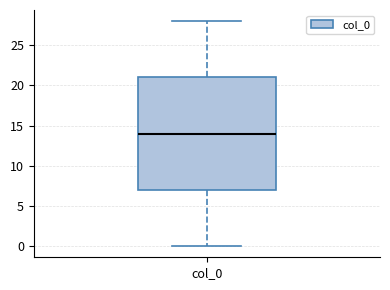

Read this box plot against the y-axis: the position of the median line, the range covered by the box, and the ends of both whiskers. The values are not printed on the chart, so give them approximately, as read against the axis.

median 14, box 7 to 21, whiskers 0 to 28